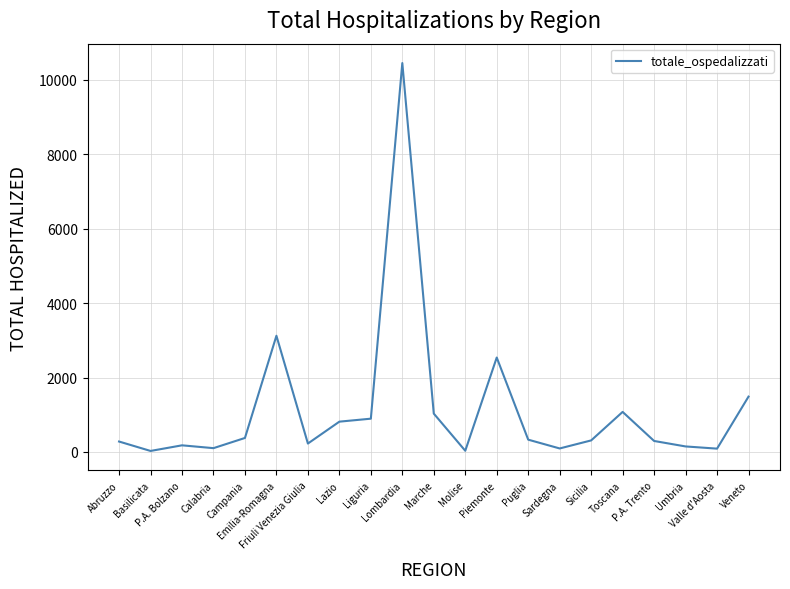

What is the greatest value displayed?

10449